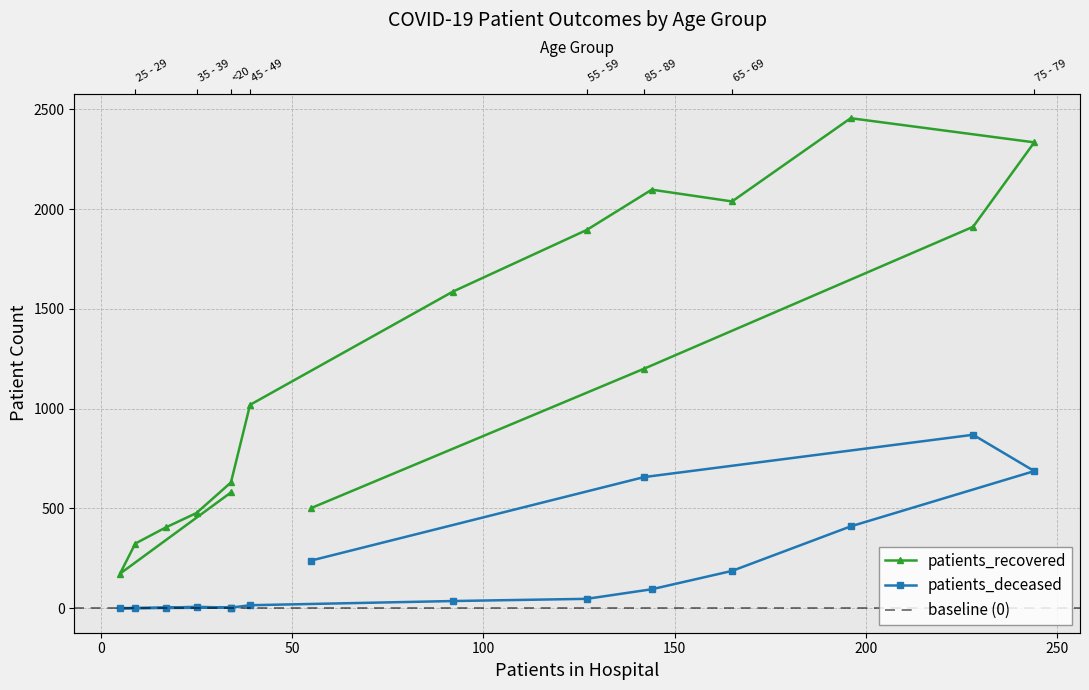

Where is the first local minimum for patients_deceased?

20 - 24